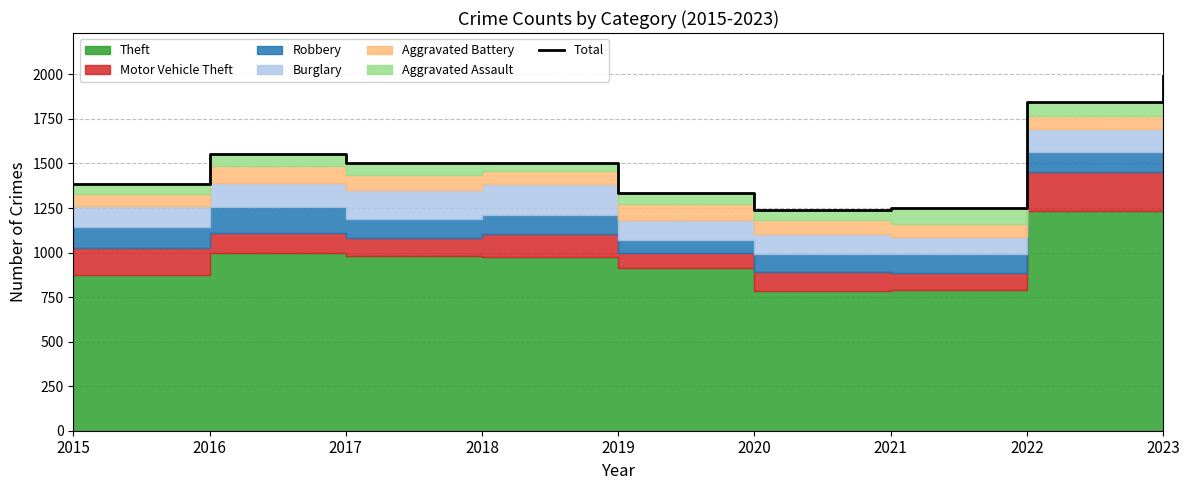

How many lines are shown in the chart?

1